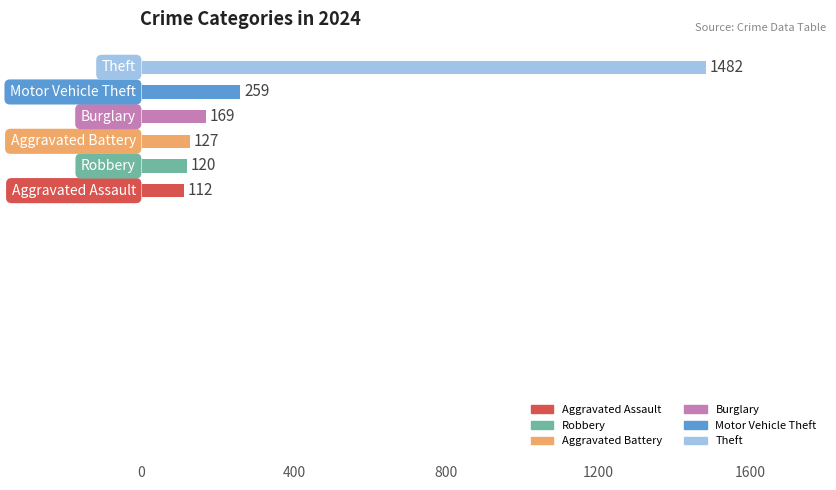

What is the difference between the maximum and minimum values?

1370